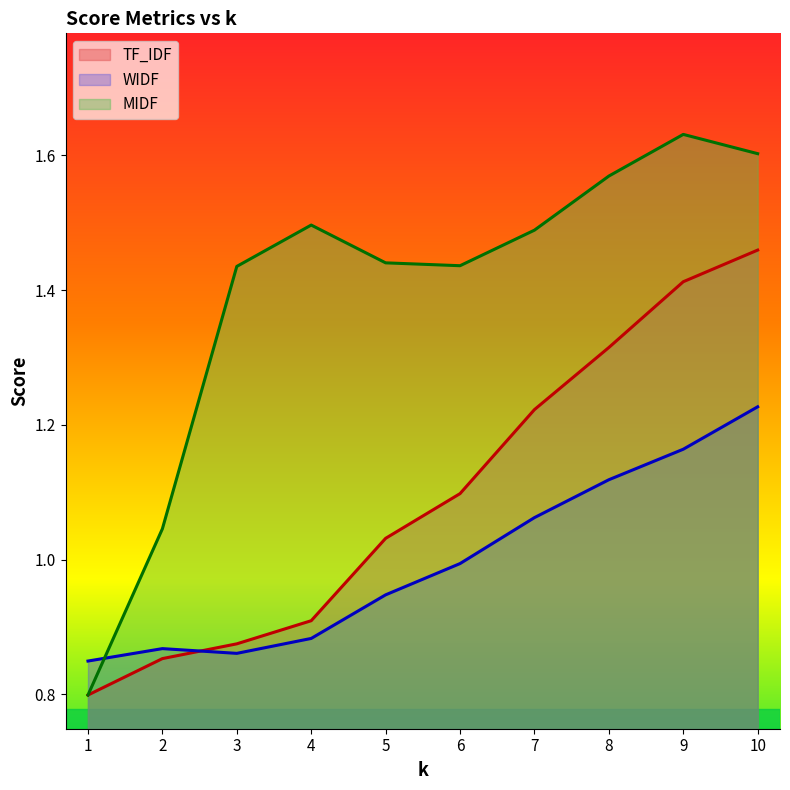

Is it true that WIDF equals 1.8 at 7?

False